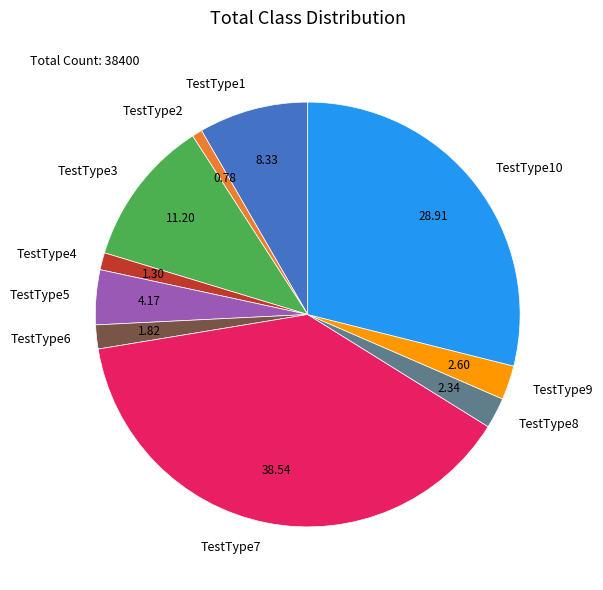

Which category has the smallest portion of the pie?

TestType2